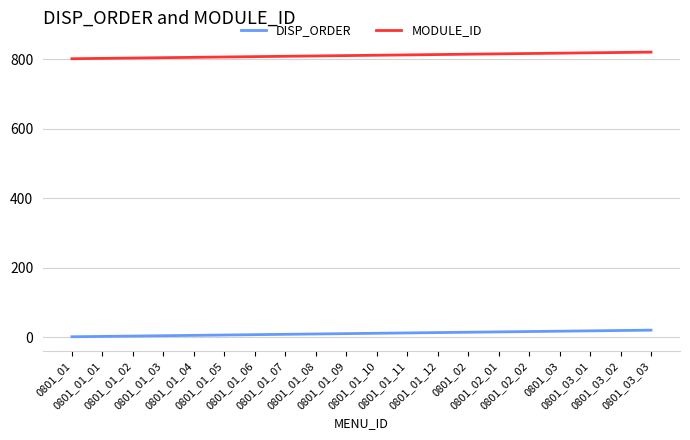

Which series has the largest total across all categories?

MODULE_ID